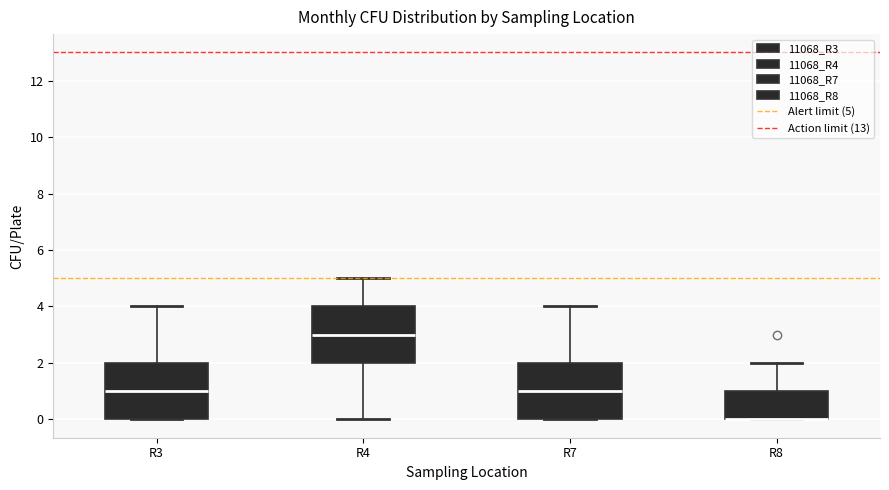

Where is the upper edge of the box for R8 on the y-axis? The values are not printed on the chart, so give them approximately, as read against the axis.

1